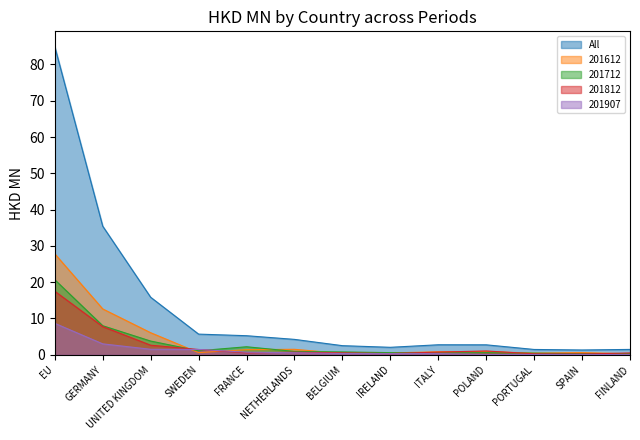

True or false: 201907 and All intersect in this chart.

False